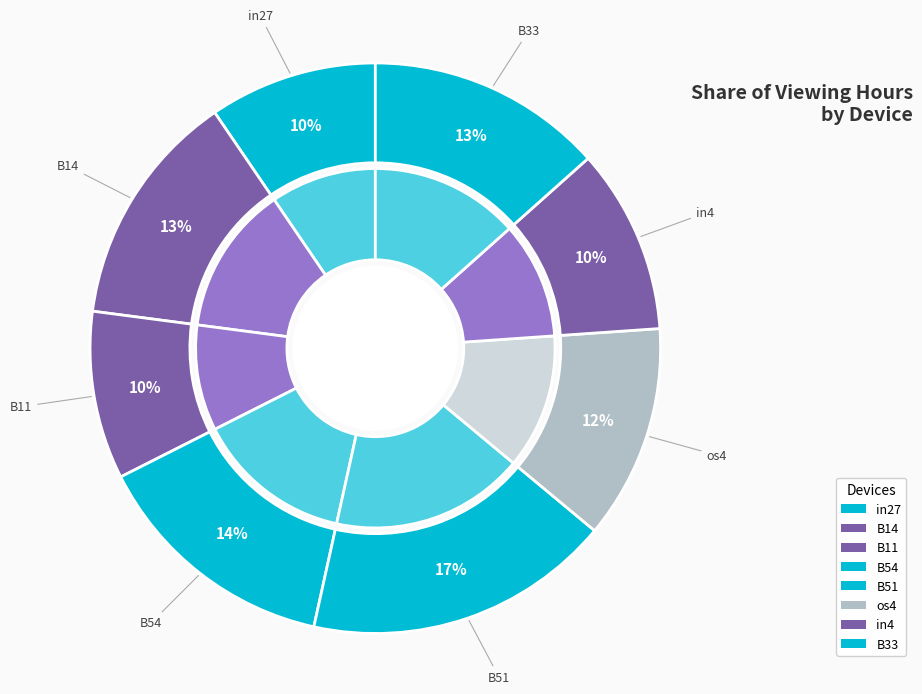

True or false: B51 accounts for 4% of the total.

False